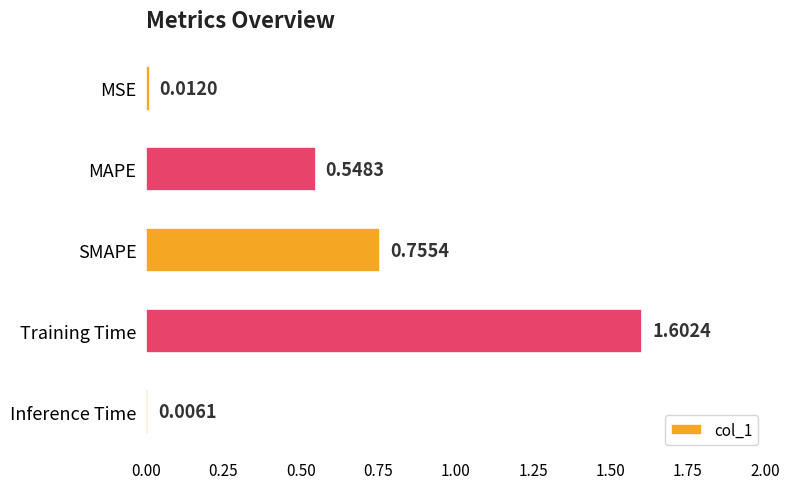

What is the label of the 3rd bar from the top?

SMAPE